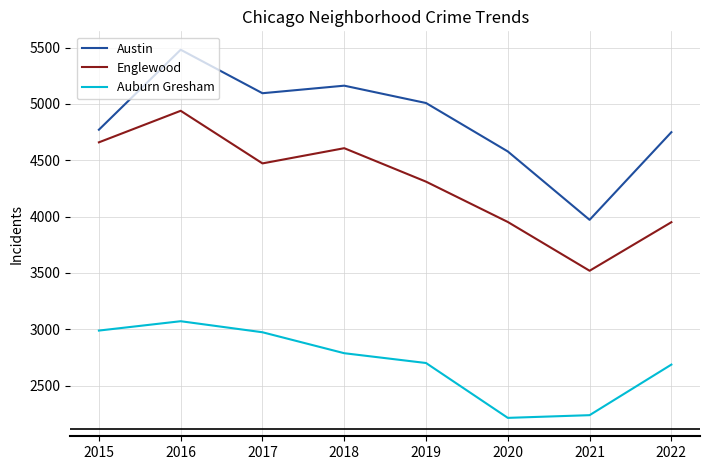

True or false: Auburn Gresham and Englewood cross at least once.

False